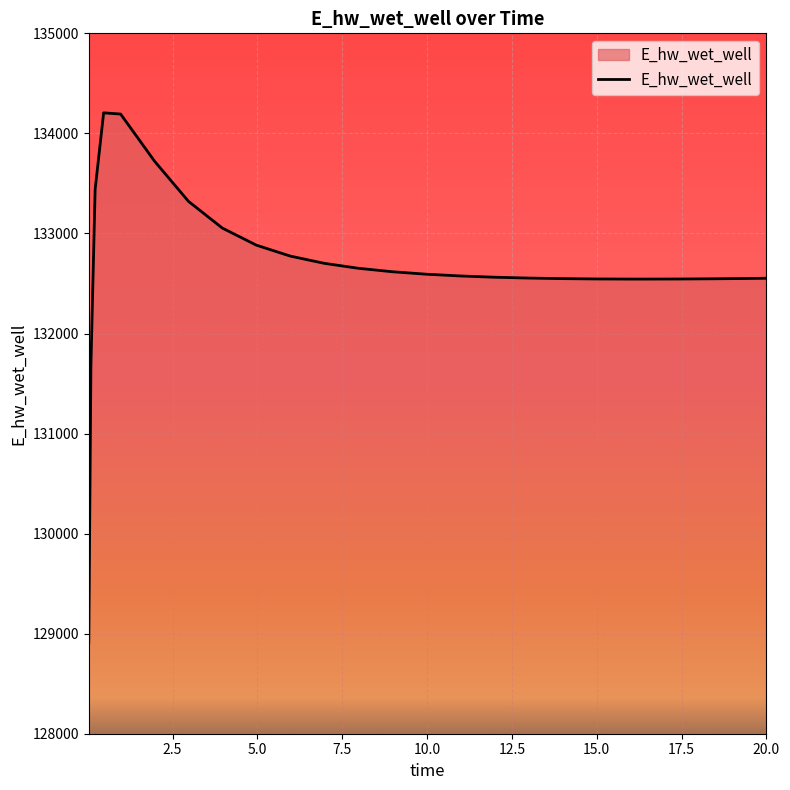

What is the smallest value displayed?

128913.1